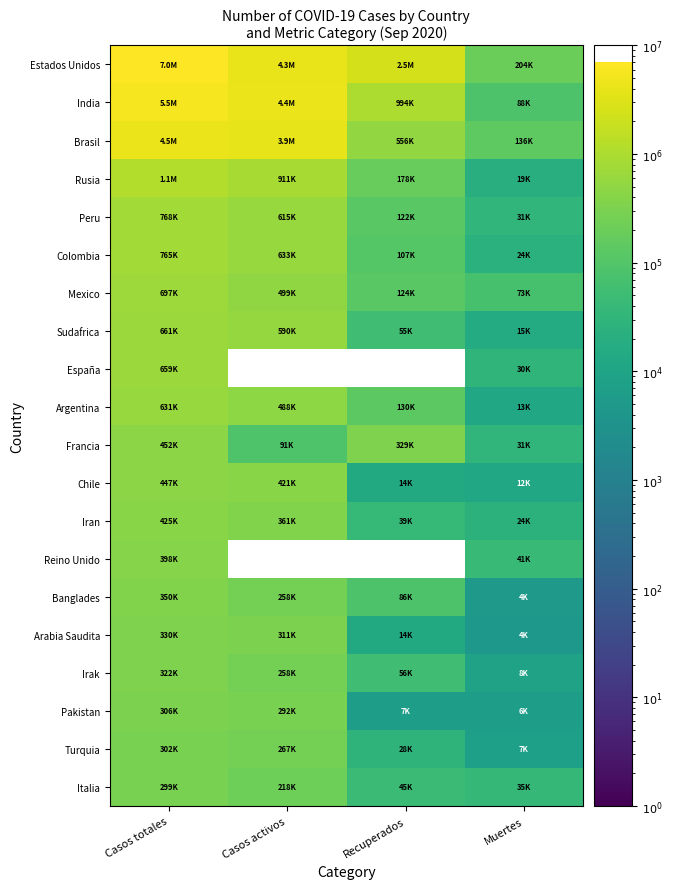

True or false: Italia has a value of 537378.6 at Casos totales.

False